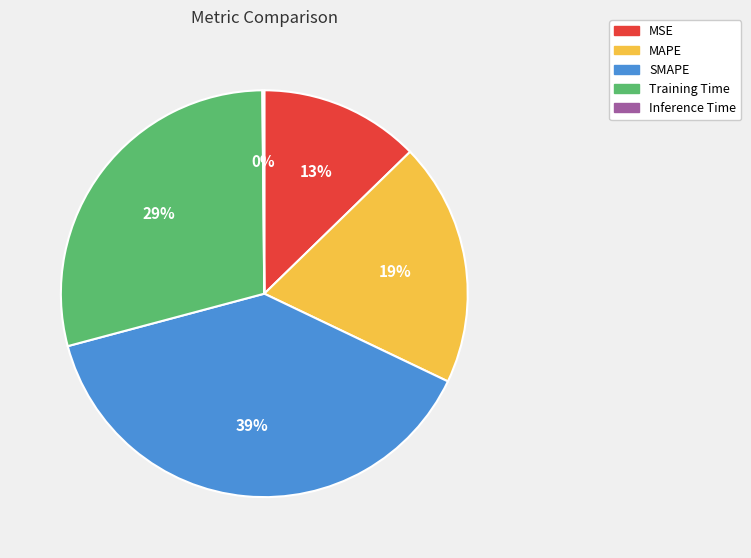

Which has a higher value, SMAPE or MSE?

SMAPE